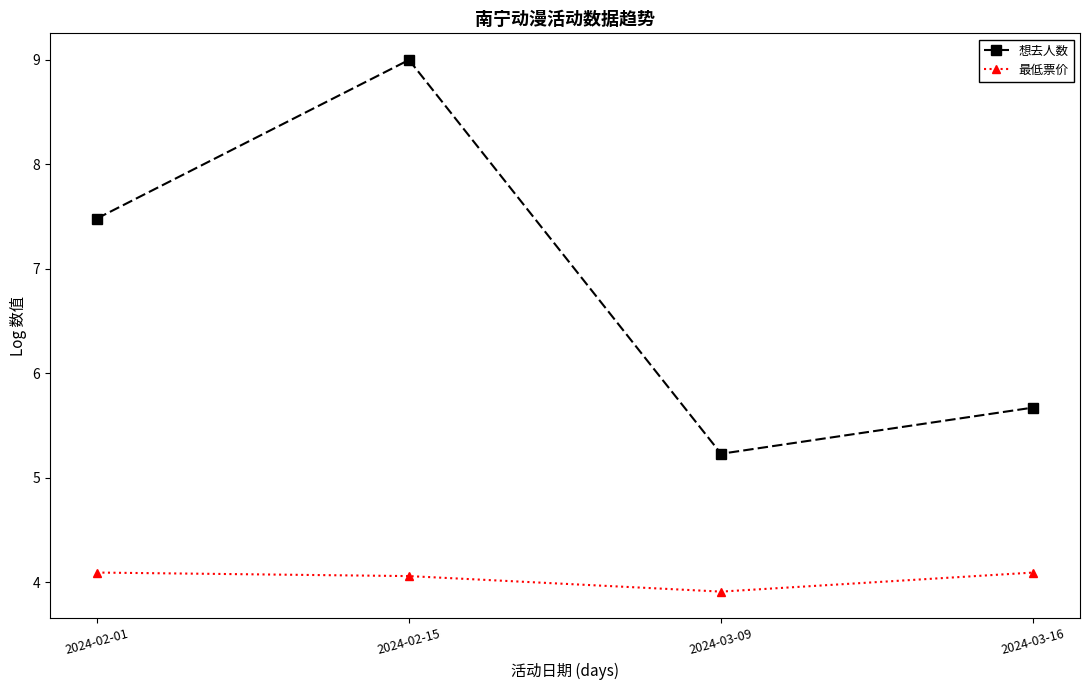

Where does the 想去人数 series first go above 7?

2024-02-01